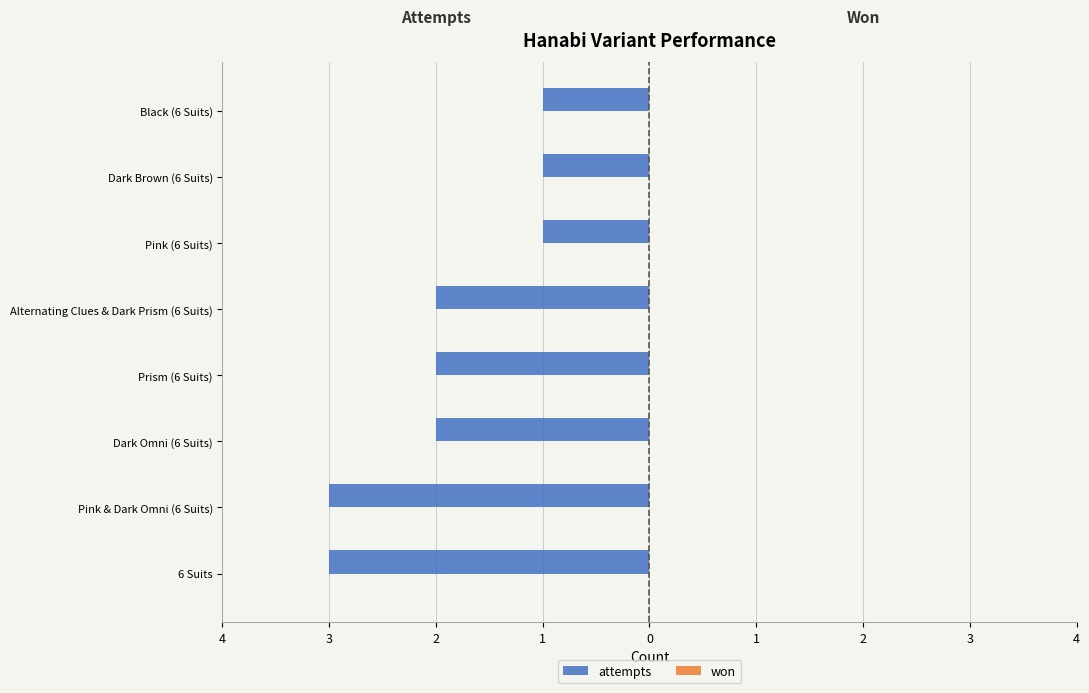

Are the bars horizontal?

Yes